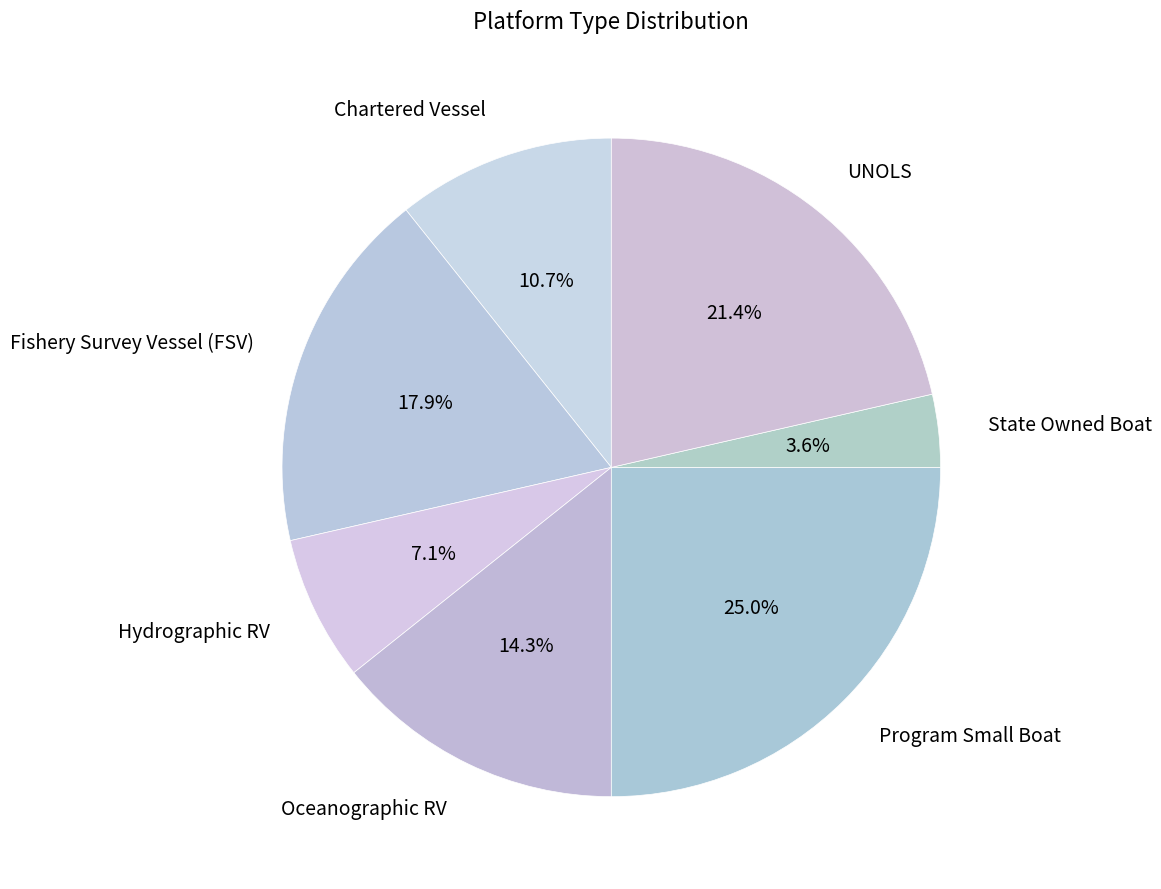

To the nearest percent, what is the difference between the largest and smallest slice percentages?

21%